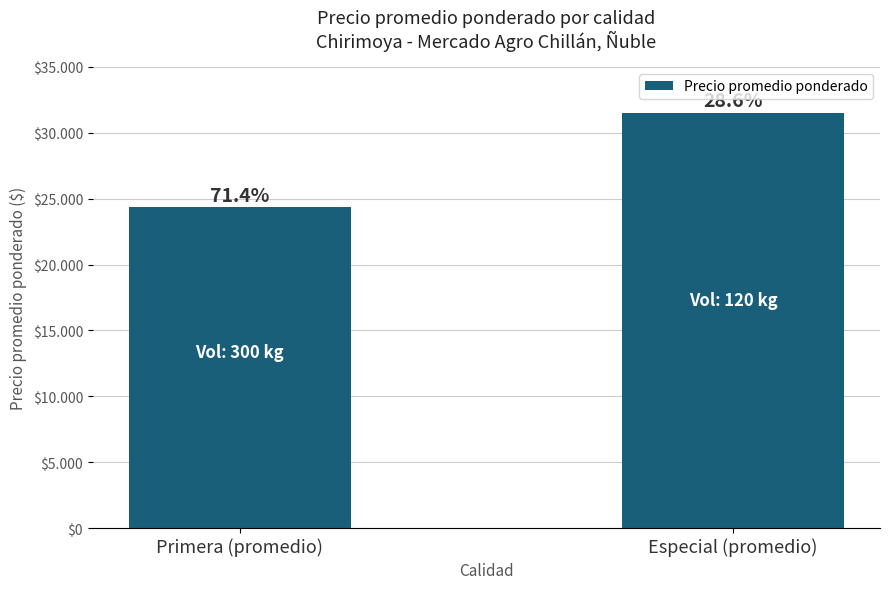

Are the bars horizontal?

No